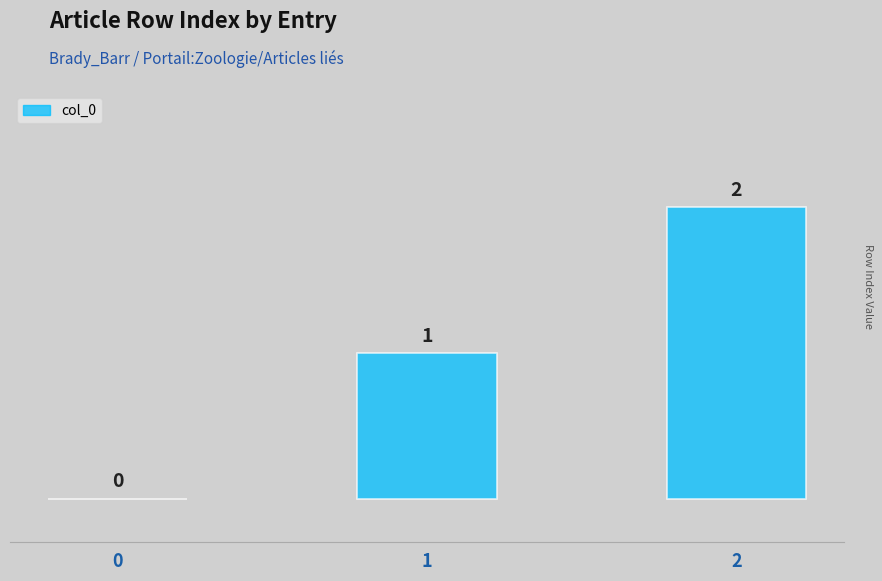

What is the sum of all values?

3